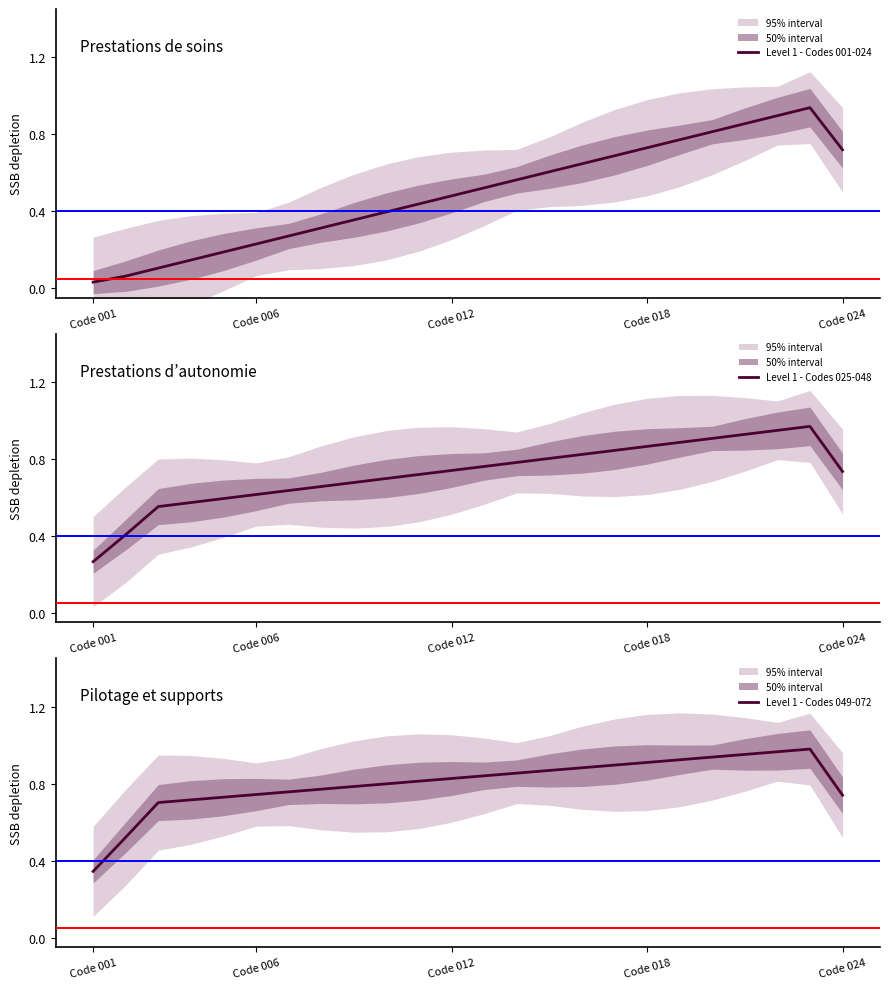

List the series in order of their peak value, lowest first.

Level 1 - Codes 001-024, Level 1 - Codes 025-048, Level 1 - Codes 049-072